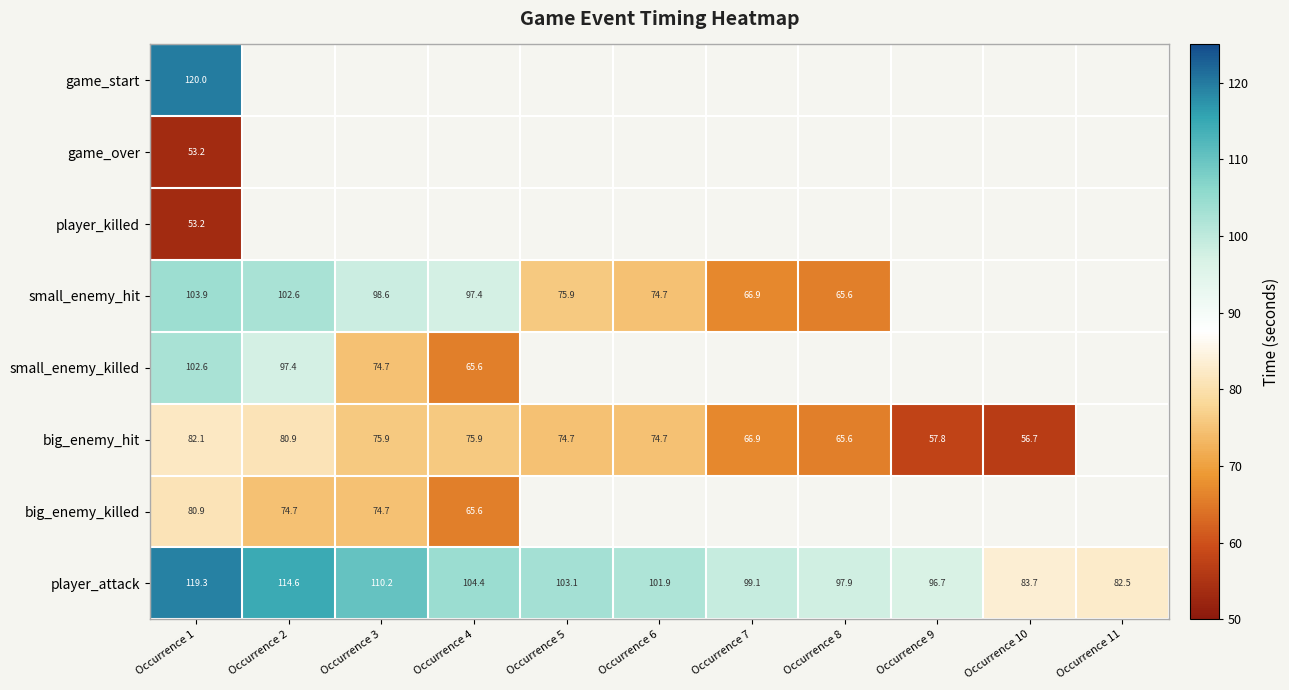

Rank the categories by player_attack value from highest to lowest.

Occurrence 1, Occurrence 2, Occurrence 3, Occurrence 4, Occurrence 5, Occurrence 6, Occurrence 7, Occurrence 8, Occurrence 9, Occurrence 10, Occurrence 11